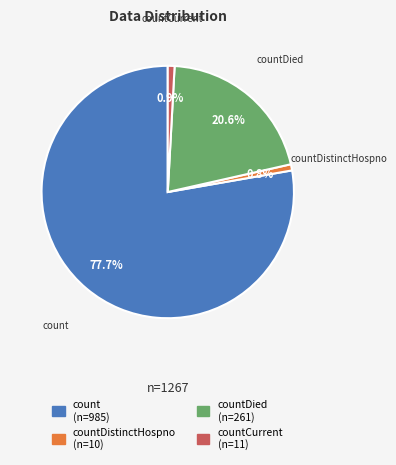

How many slices are in this pie chart?

4